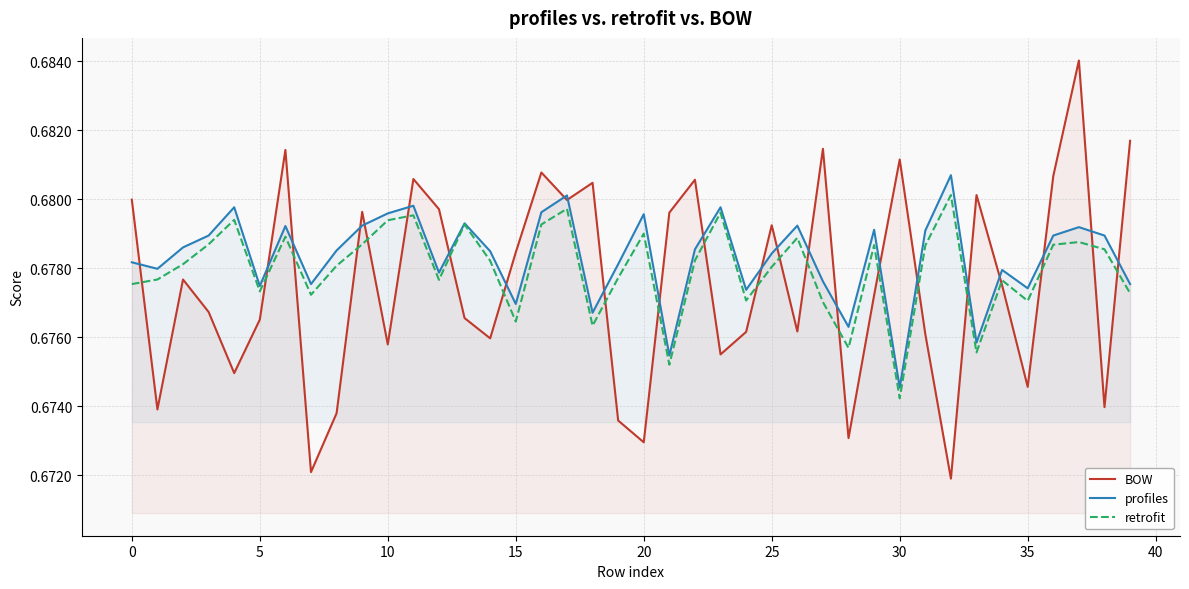

Which series has the widest spread of values?

BOW